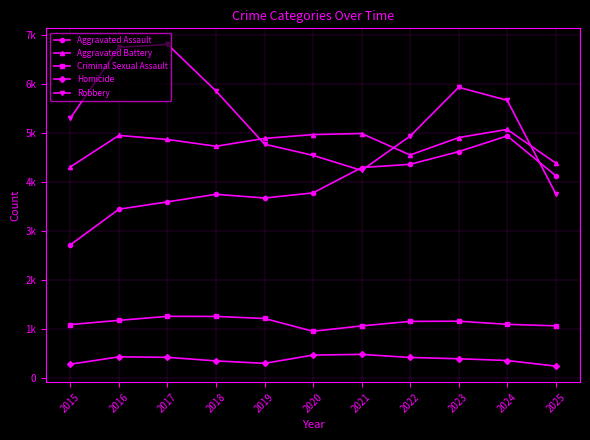

Is this an area chart (filled region under the line)?

No